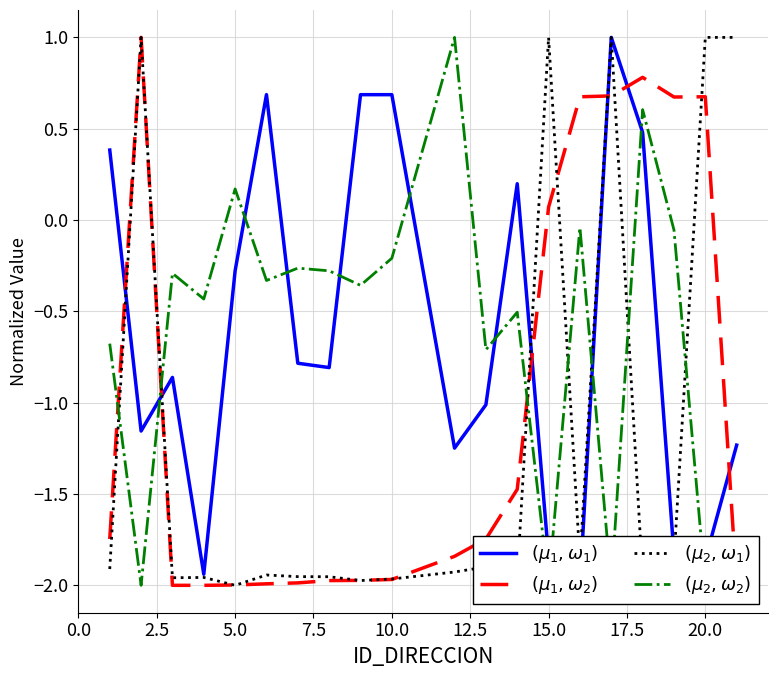

What is the sum of all $(\mu_2,\omega_2)$ values?

-12.4